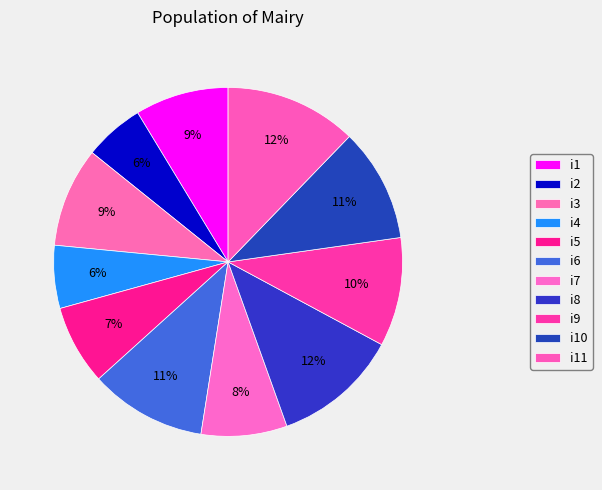

Count the number of slices in the pie.

11